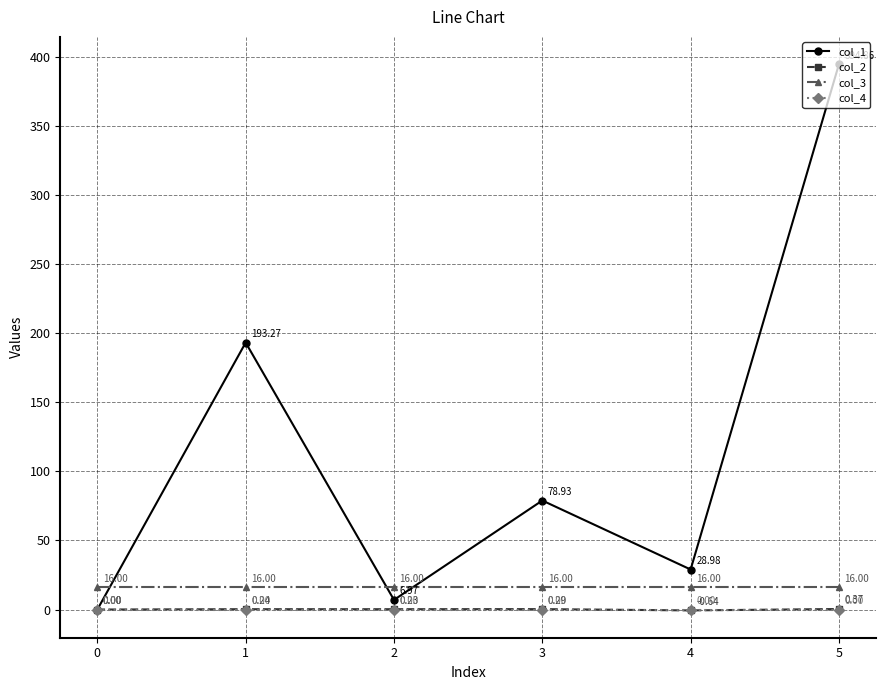

Between 2 and 5, which series saw the biggest shift?

col_1